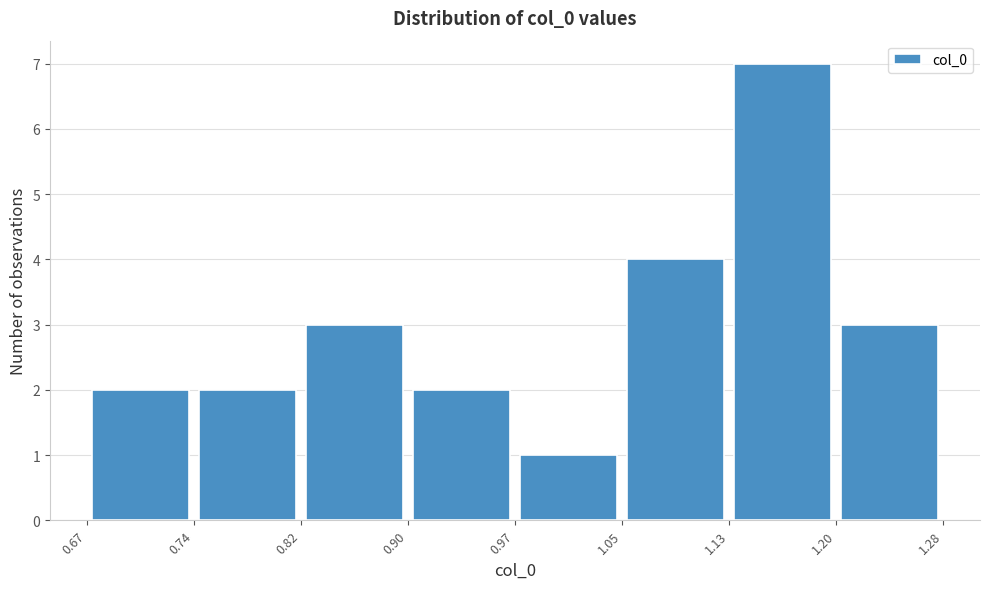

What is the height of the bar covering 1.05 to 1.13 on the x-axis? The values are not printed on the chart, so give them approximately, as read against the axis.

4